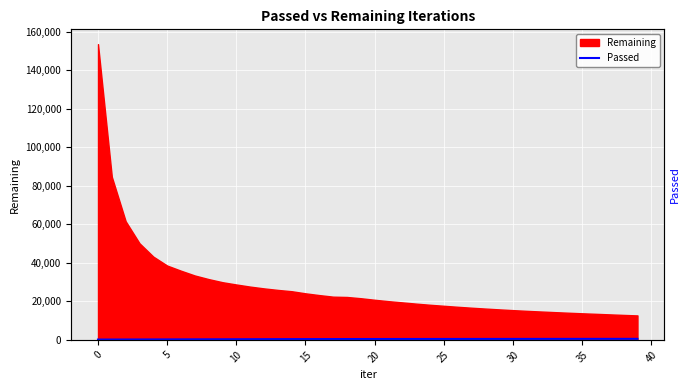

True or false: there are more than 0 points higher than both neighbors.

False